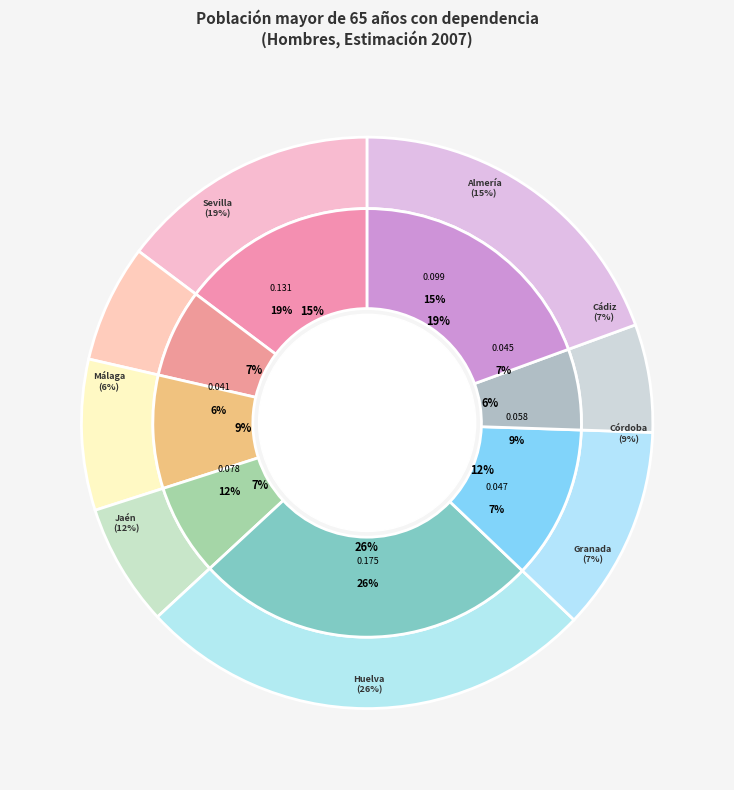

What is the smallest slice in the pie chart?

Málaga